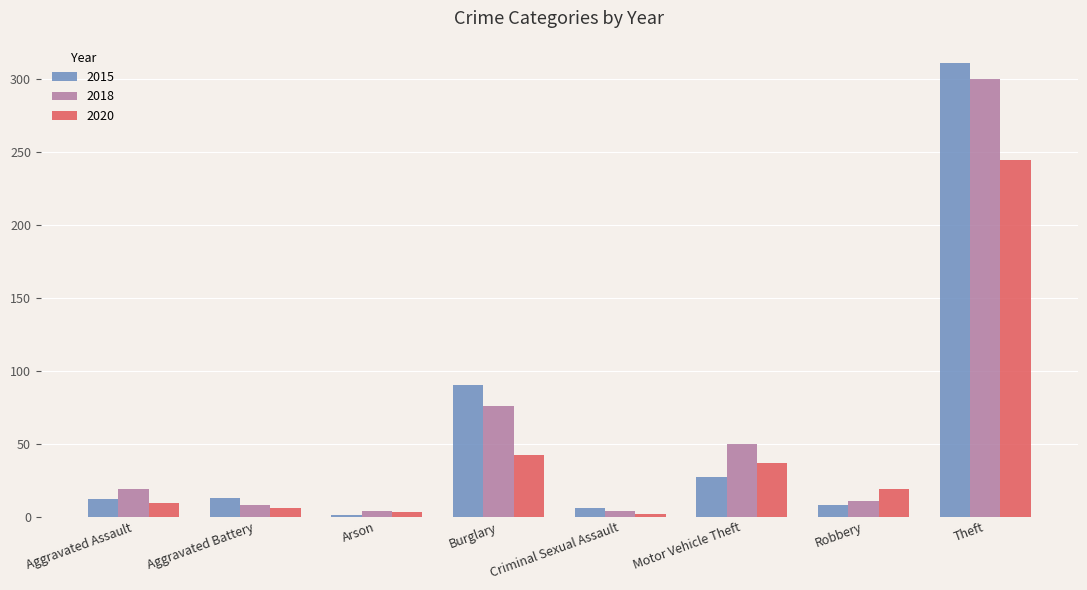

What is the difference between the maximum and second lowest values in the 2018 series?

296